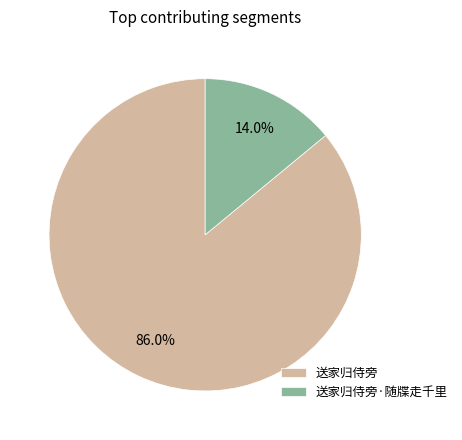

What is the majority slice?

送家归侍旁